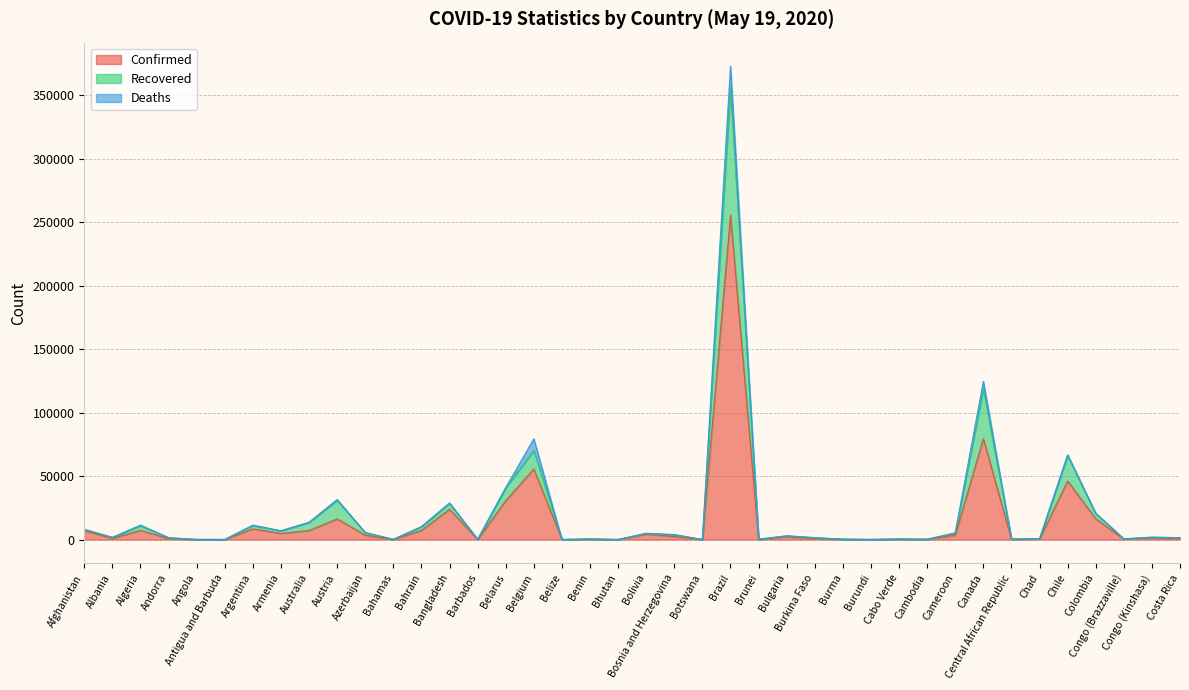

True or false: Recovered and Confirmed intersect in this chart.

False